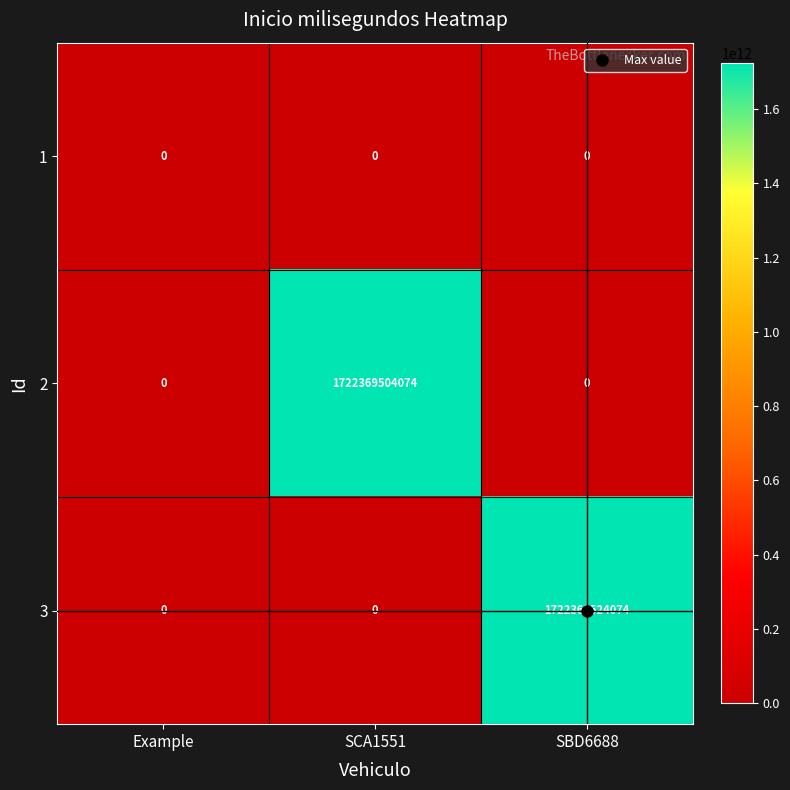

The 3 series shows 0 at SCA1551. True or false?

True